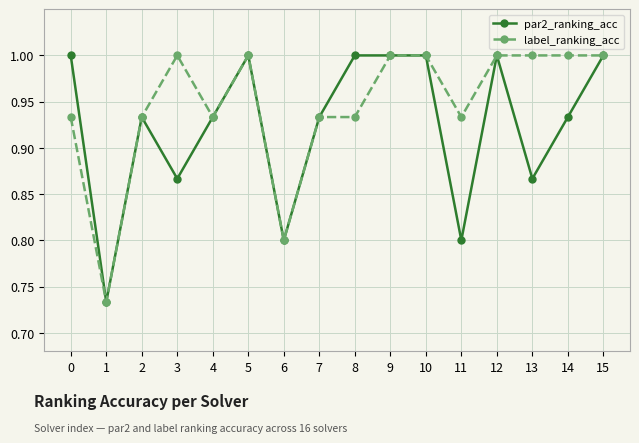

What is the value of the label_ranking_acc point at the 6th from the left?

1.0